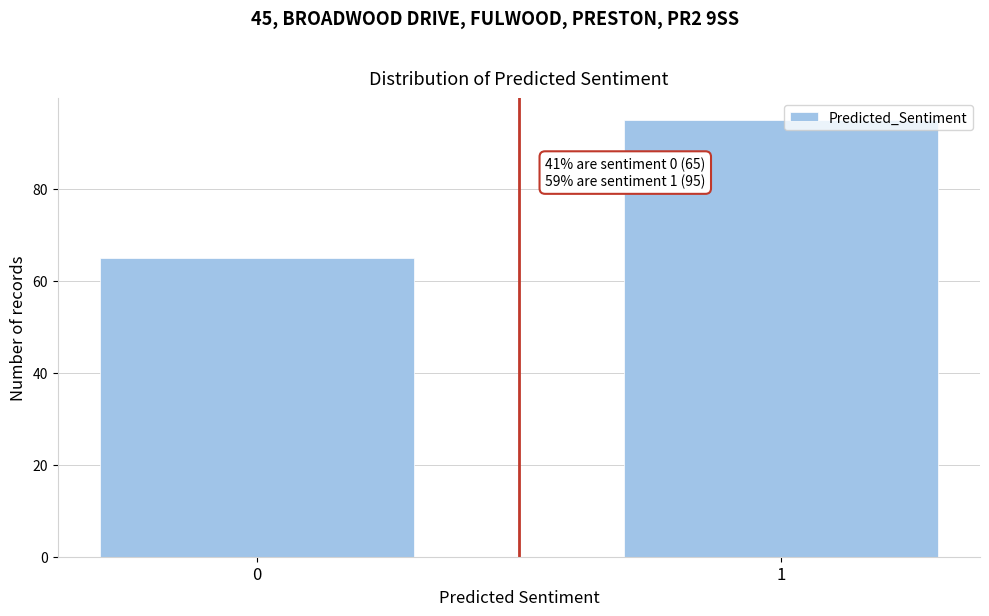

Reading left to right, list all the values displayed in this chart.

65	95